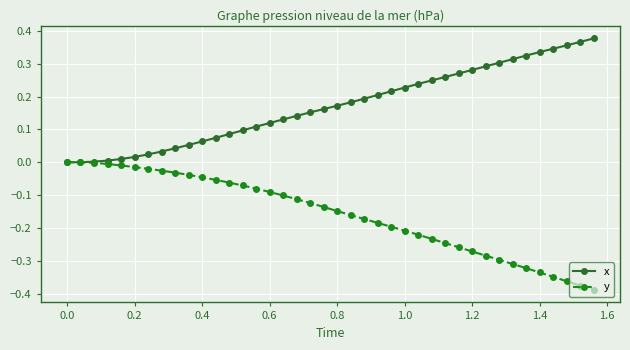

List the series in order of their overall mean, highest first.

x, y